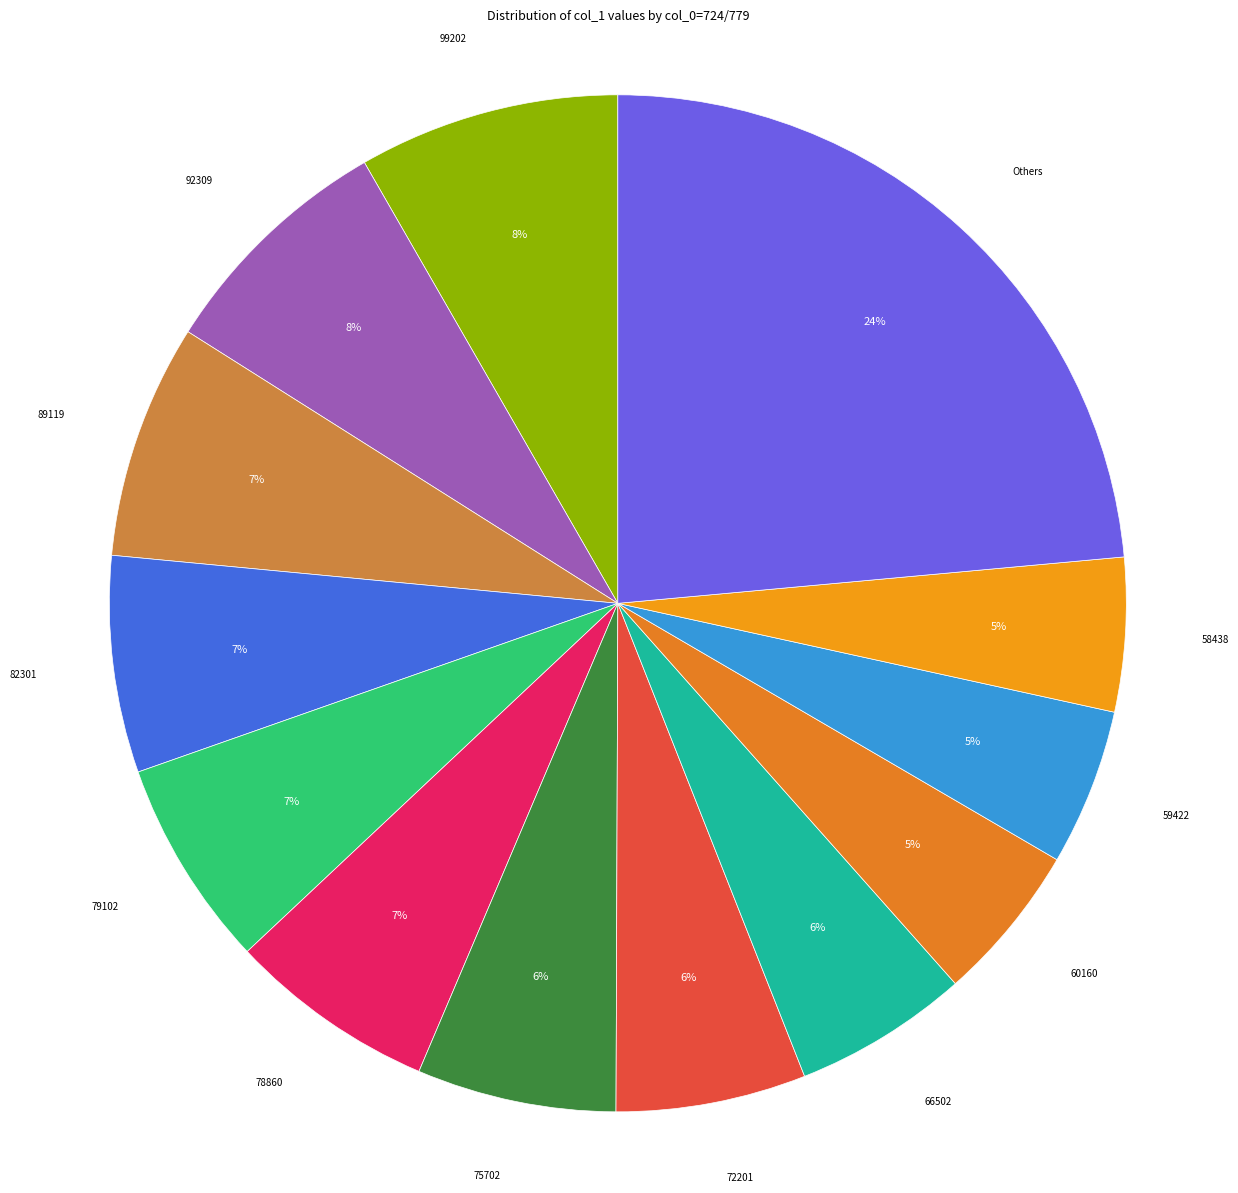

Does 72201 represent more than half of the total?

No